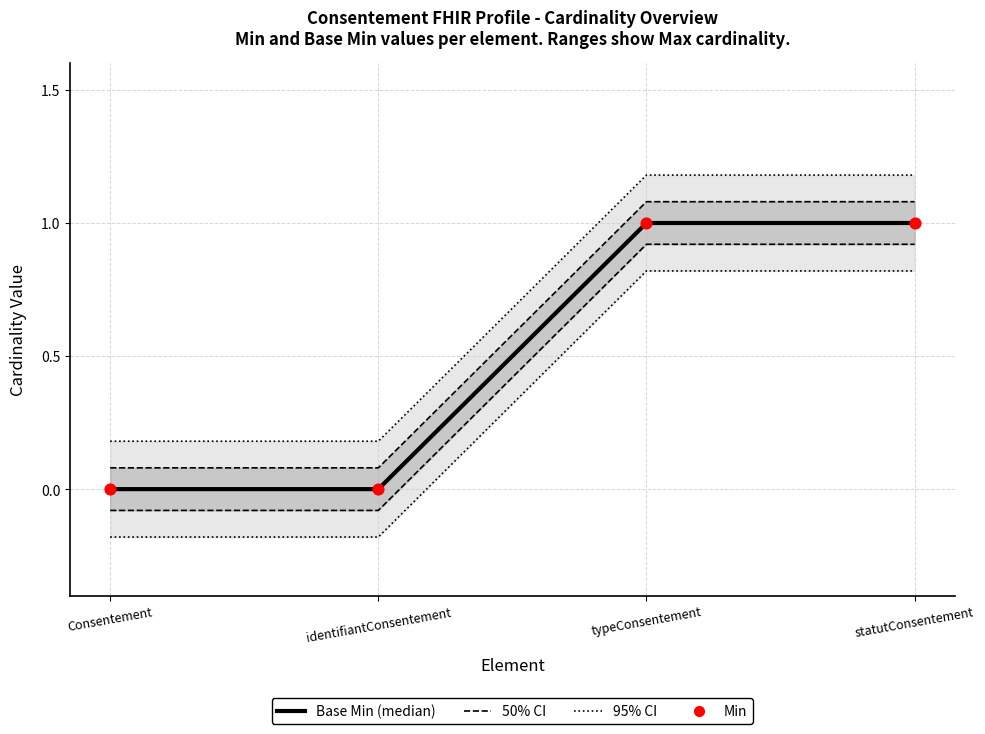

Which series has the largest total across all categories?

Base Min (median)